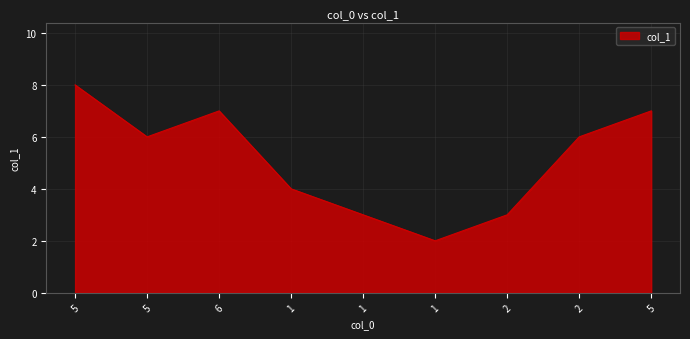

What is the difference between the second highest and minimum values?

5